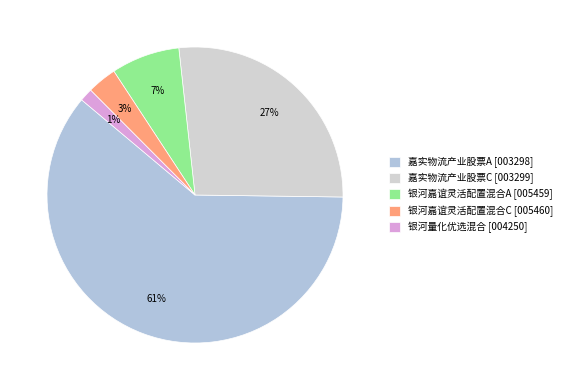

How many segments does this pie chart have?

5